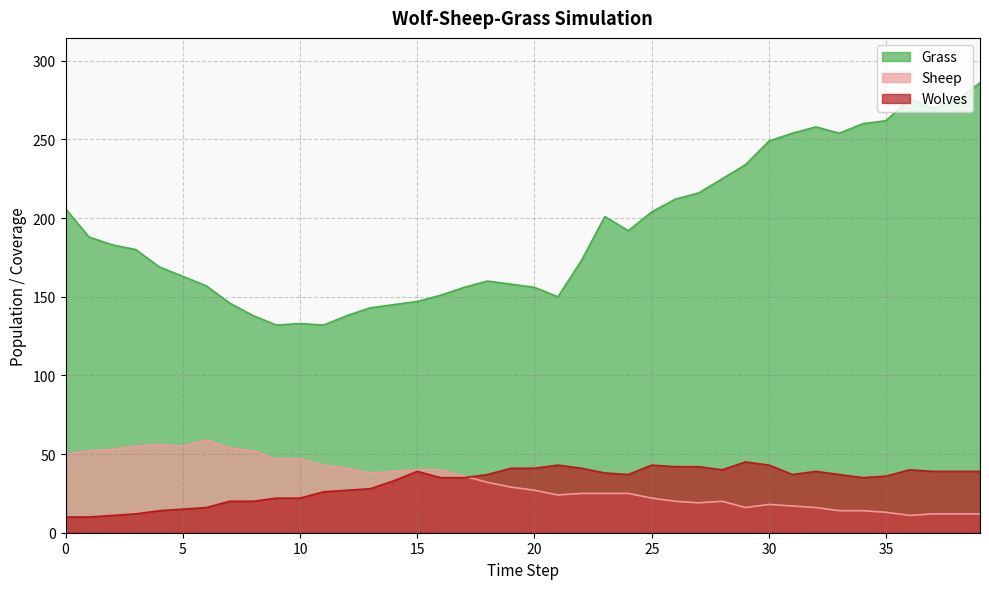

The value of Wolves at 29 is 59. True or false?

False